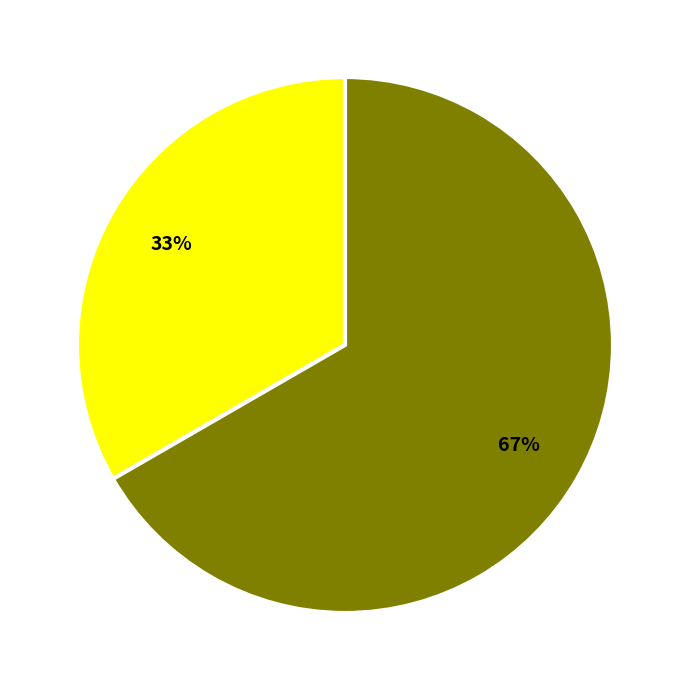

To the nearest percent, what is the average slice percentage?

50%